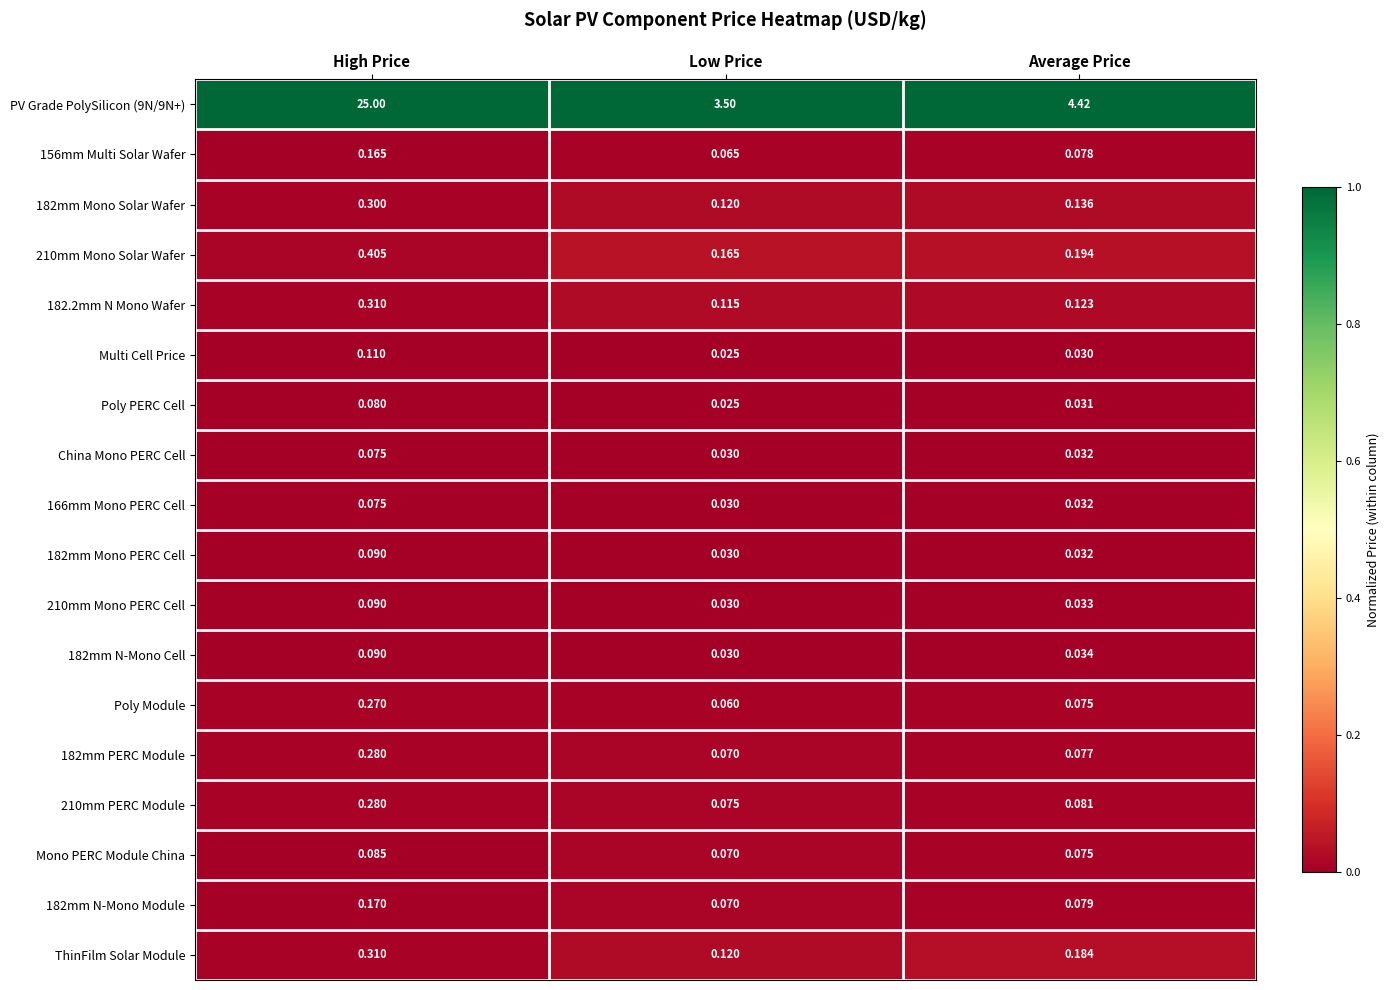

At which category is the sum across all series the highest?

High Price